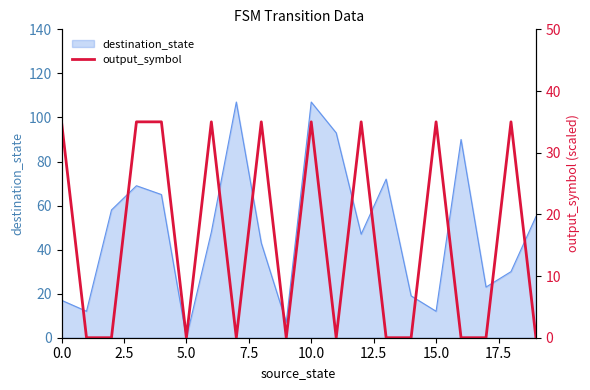

The value of destination_state at 10.0 is 107. True or false?

True